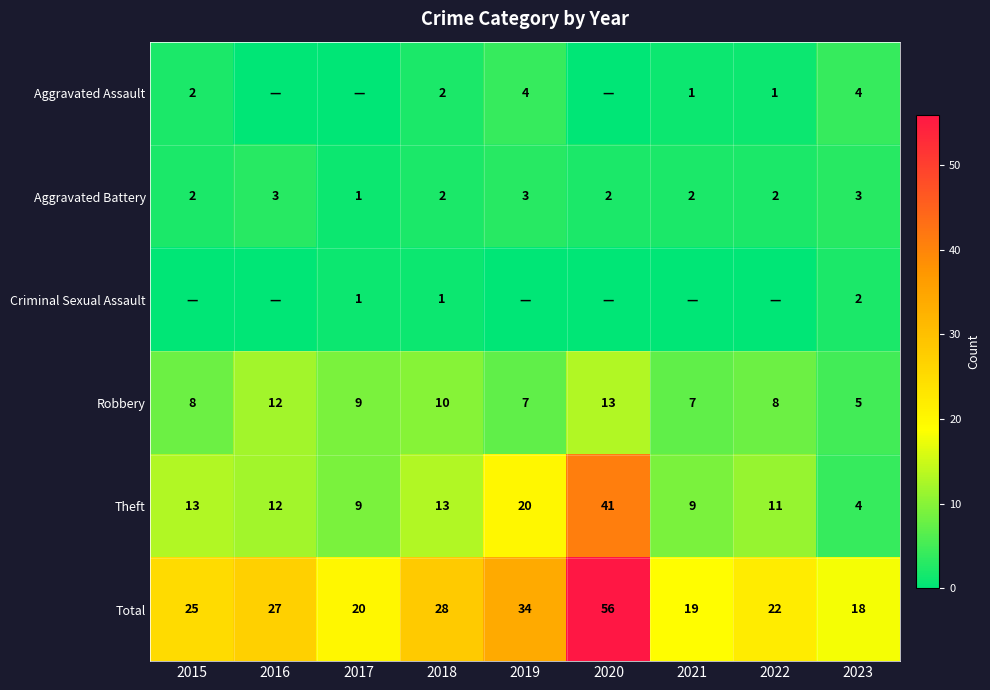

What is the difference between the highest and lowest values at 2018?

27